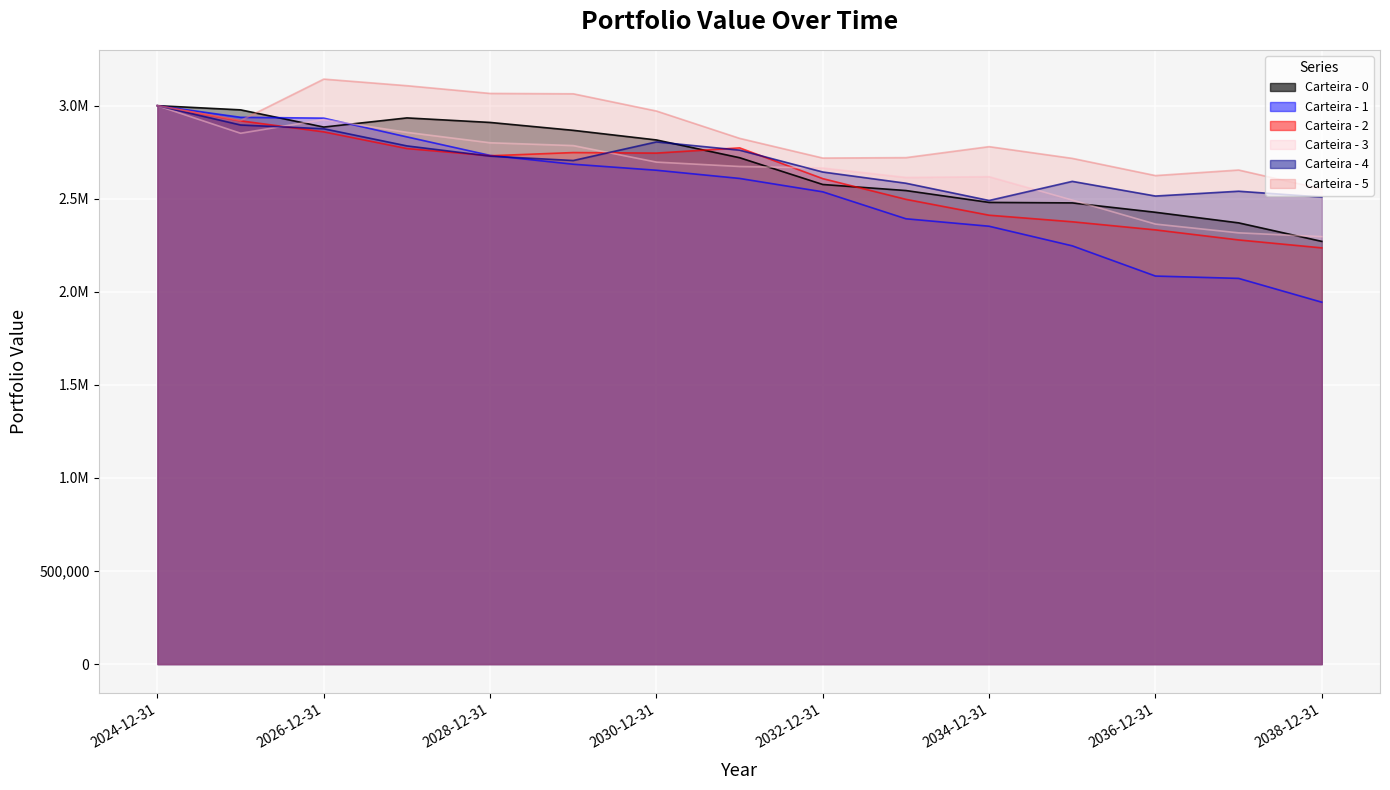

What position from the right is 2027-12-31?

12